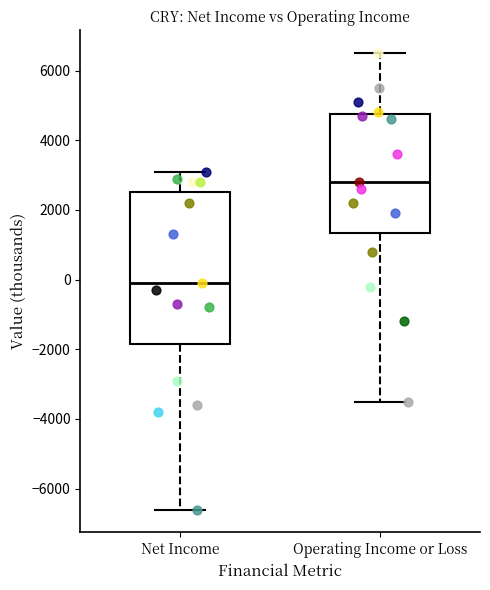

Reading left to right, transcribe this box plot: for each box, give where its median line is, the range the box spans, and where its two whiskers end, as read against the y-axis. The values are not printed on the chart, so give them approximately, as read against the axis.

Net Income: median 0, box -1800 to 2600, whiskers -6600 to 3200
Operating Income or Loss: median 2800, box 1400 to 4800, whiskers -3400 to 6600